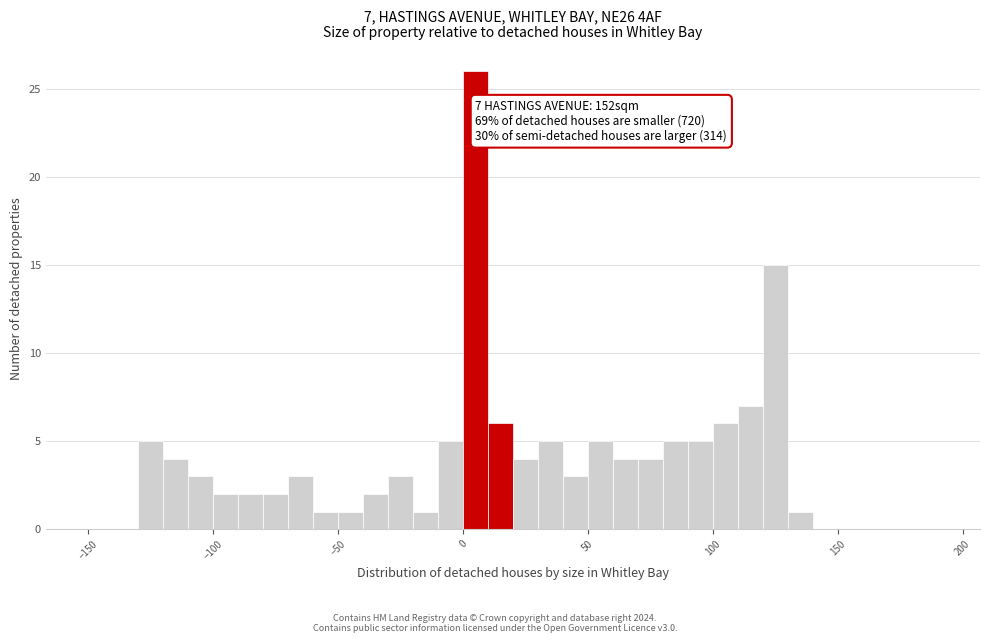

Read against the x-axis, roughly where is the centre of the tallest bar?

5